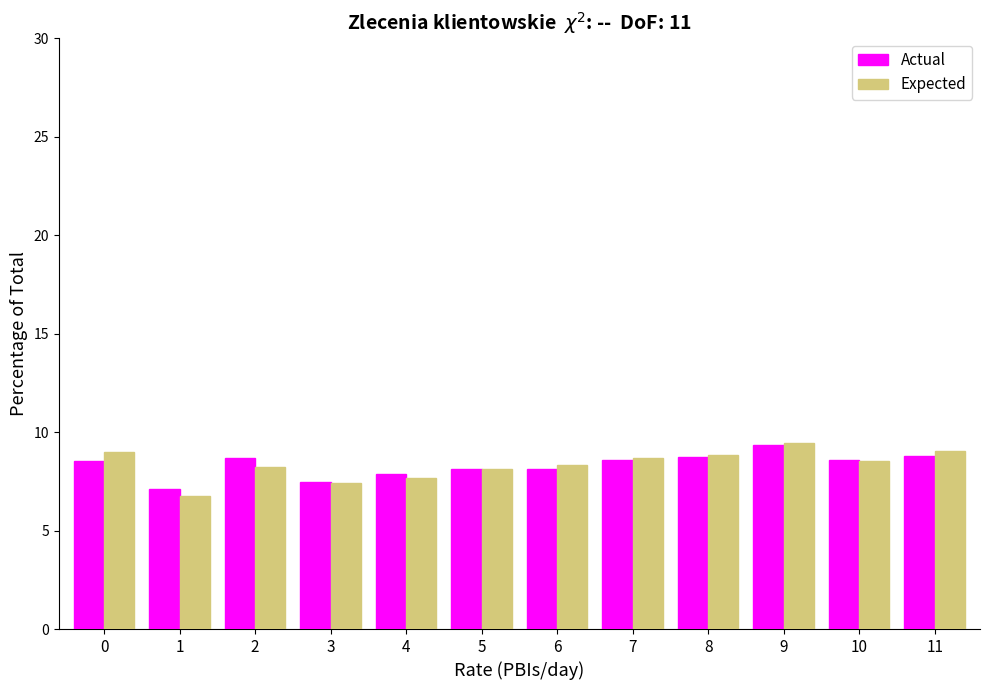

Which series has the widest spread of values?

Expected